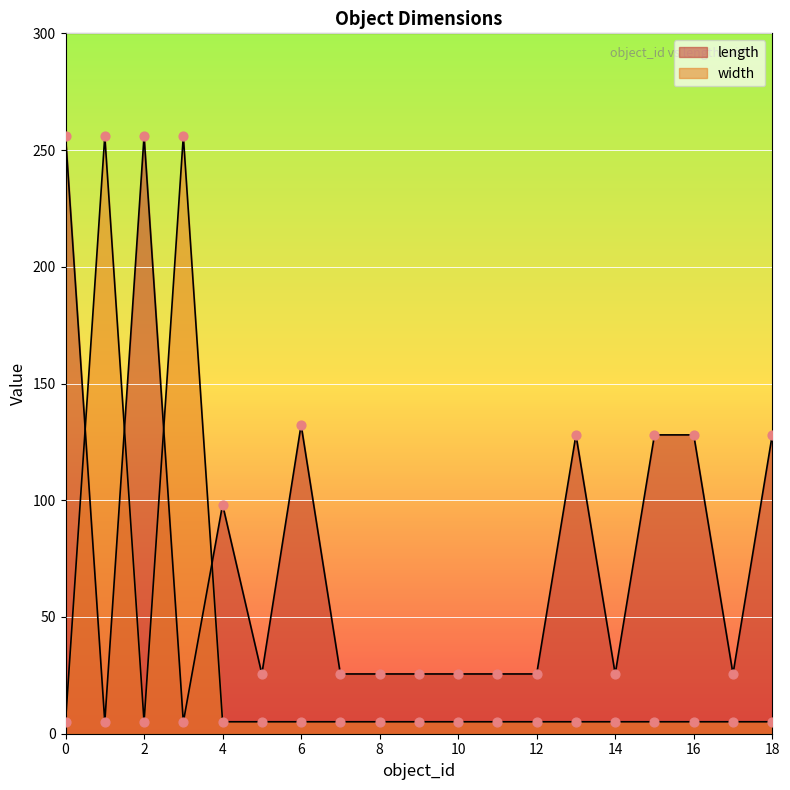

At how many categories does at least one series exceed 69?

10